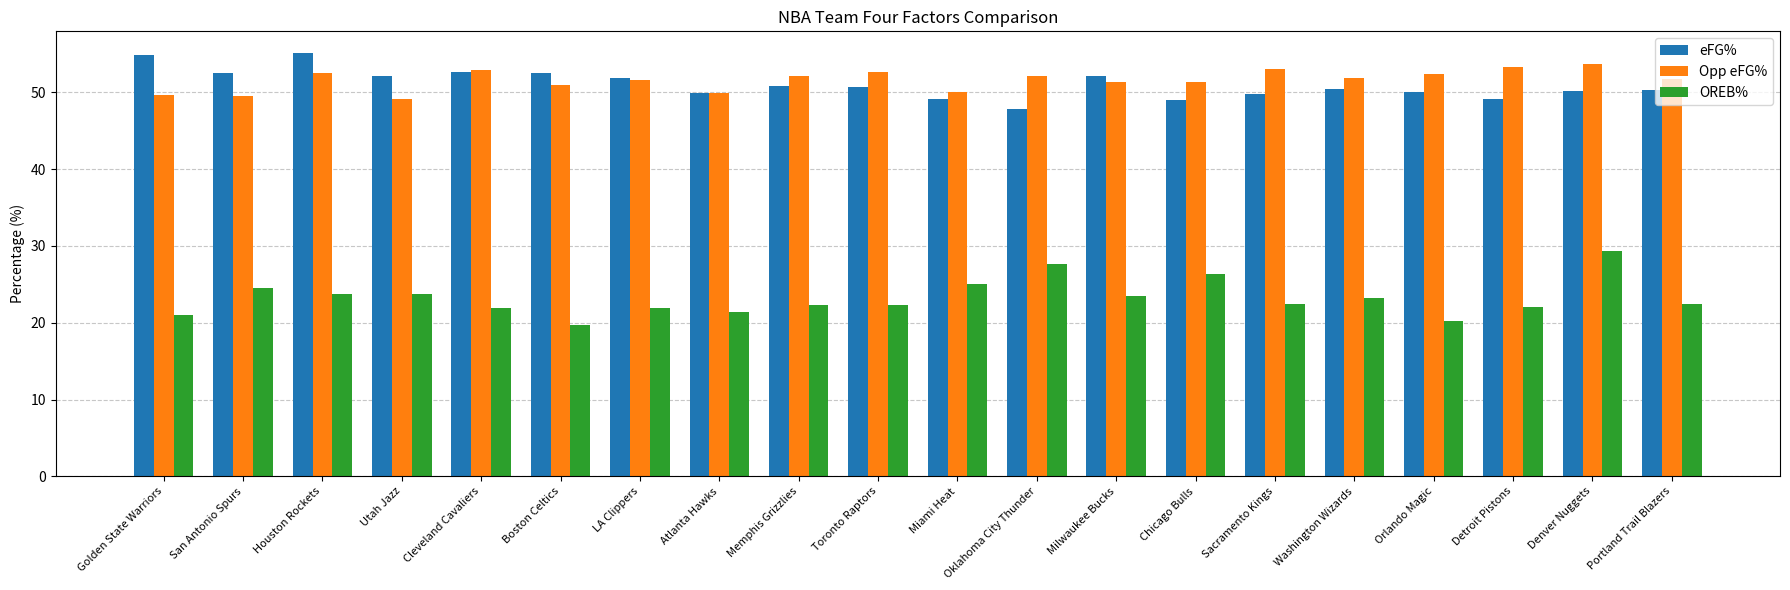

Which series has the widest spread of values?

OREB%